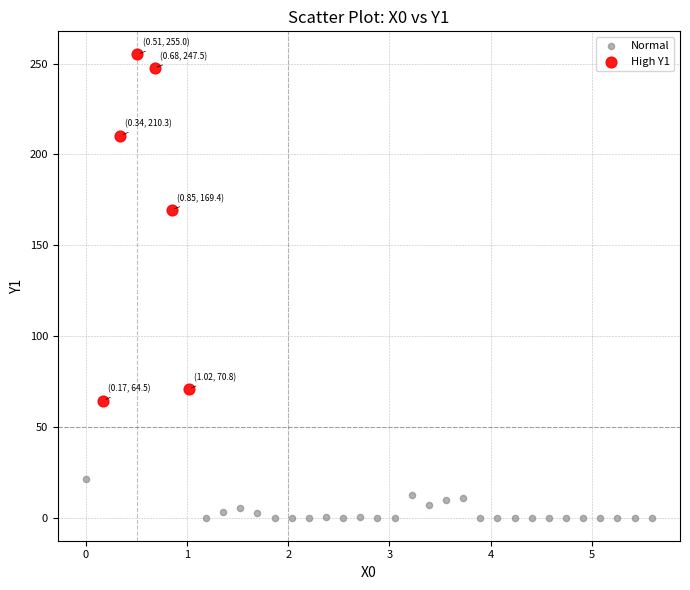

Which series reaches the minimum Y coordinate?

Normal